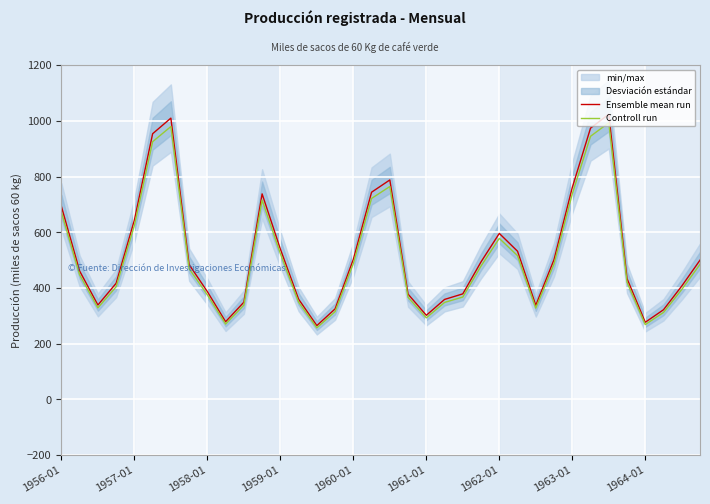

How many lines are shown in the chart?

2